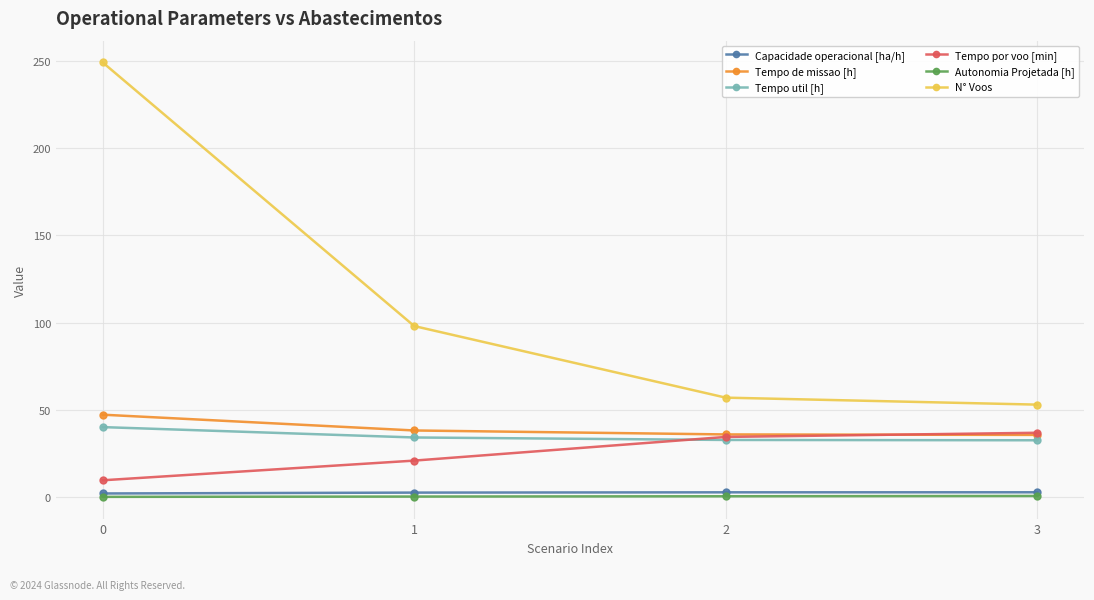

The value of N° Voos at 1 is 43.5. True or false?

False